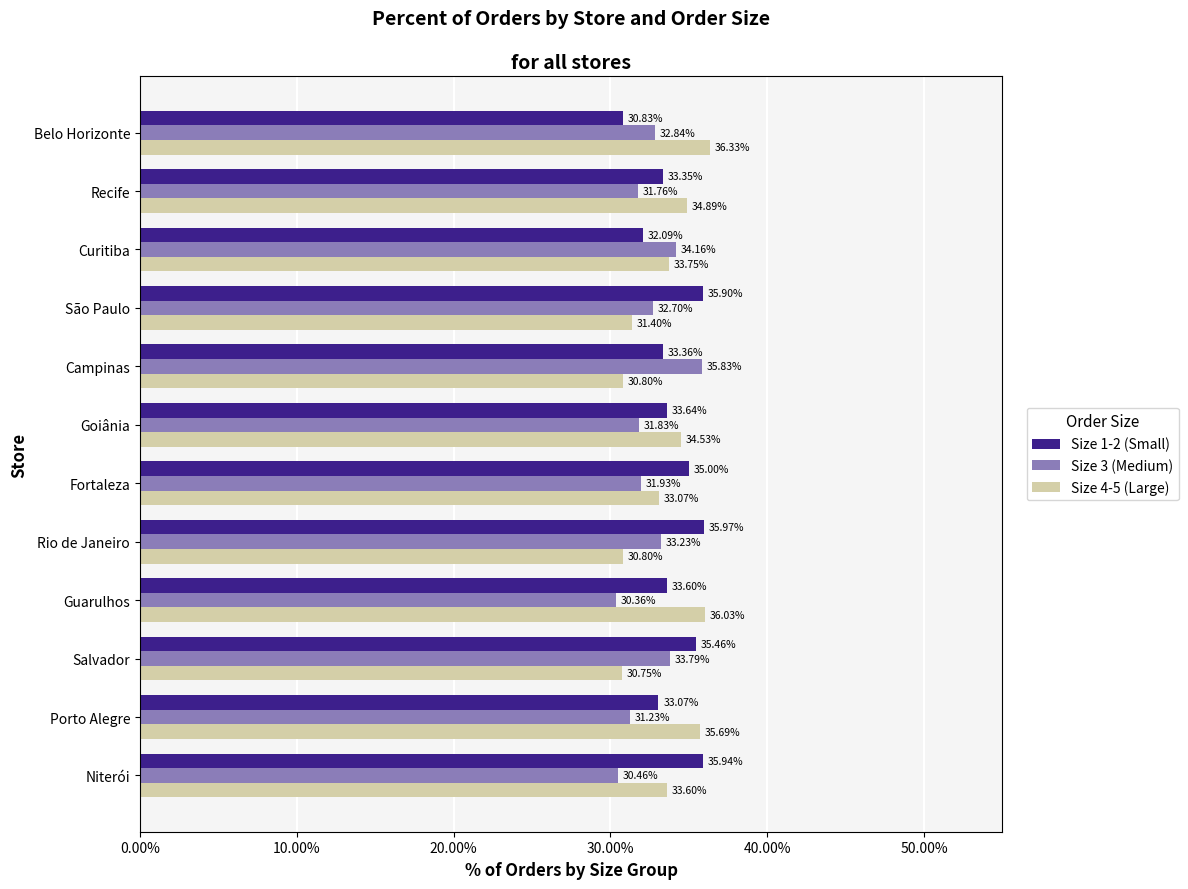

Is the value of Size 1-2 (Small) at São Paulo greater than the value of Size 3 (Medium) at Salvador?

Yes